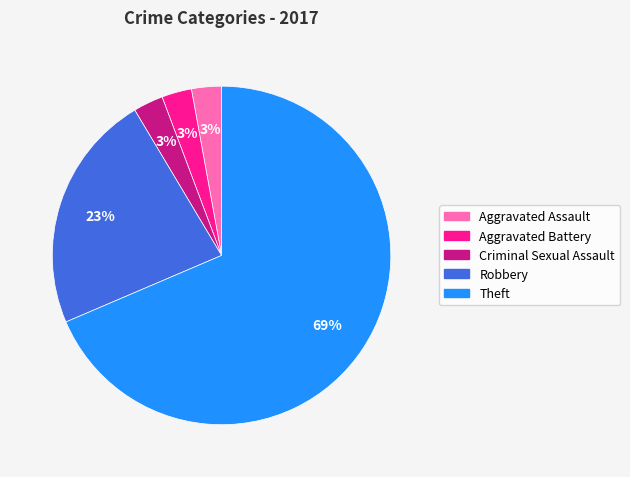

What is the largest slice in the pie chart?

Theft